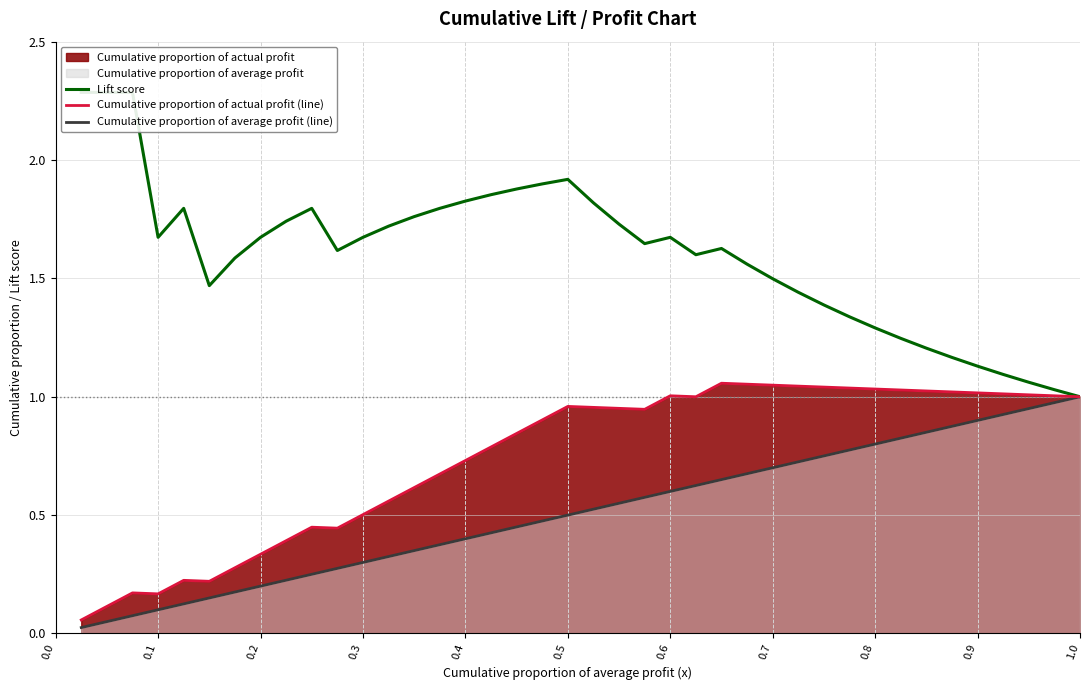

The value of Cumulative proportion of actual profit (line) at 1.0 is 1.0. True or false?

True